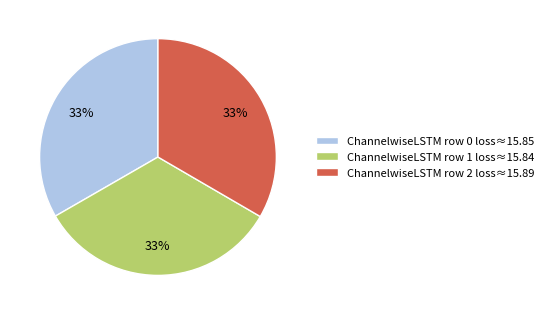

Is the sum of ChannelwiseLSTM row 2 loss≈15.89 and ChannelwiseLSTM row 1 loss≈15.84 greater than half?

Yes